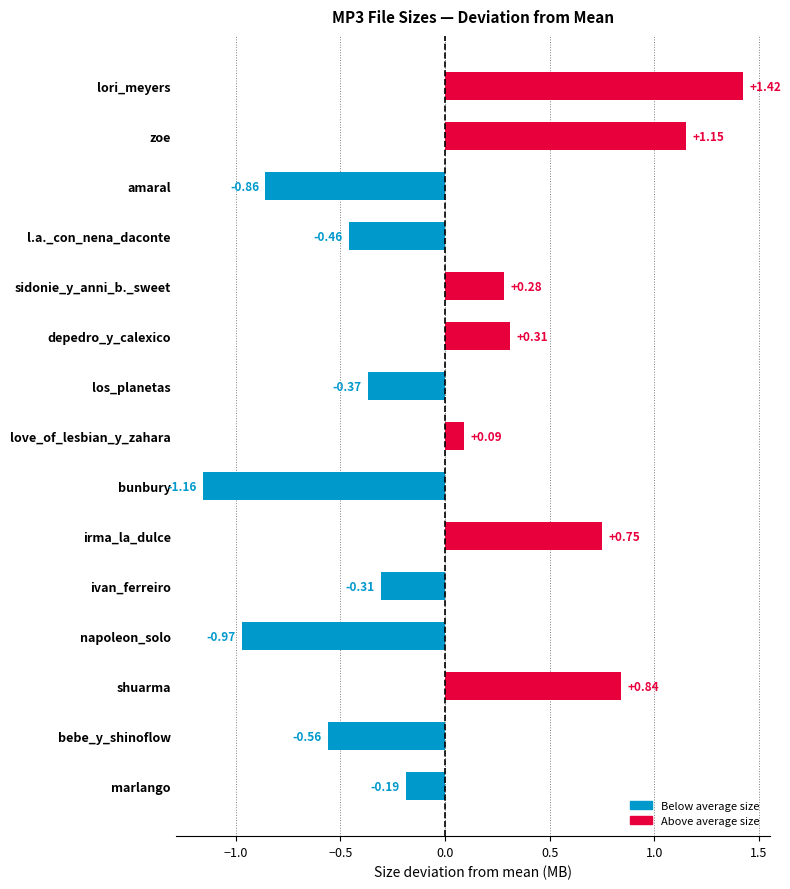

What is the difference between the maximum and minimum values?

2.6